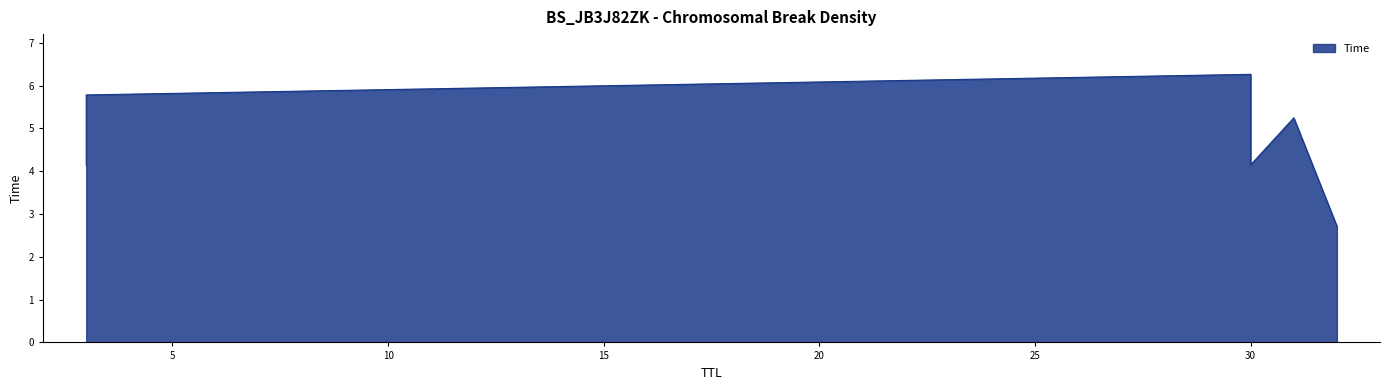

Which category has the lowest value across all series?

32